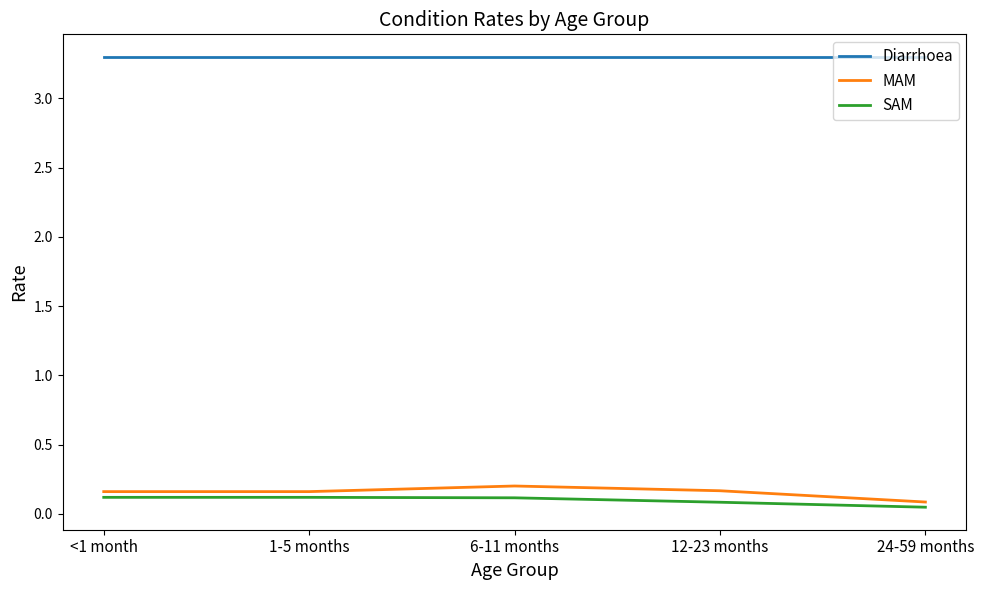

Is the value of SAM at 24-59 months greater than the value of MAM at 12-23 months?

No